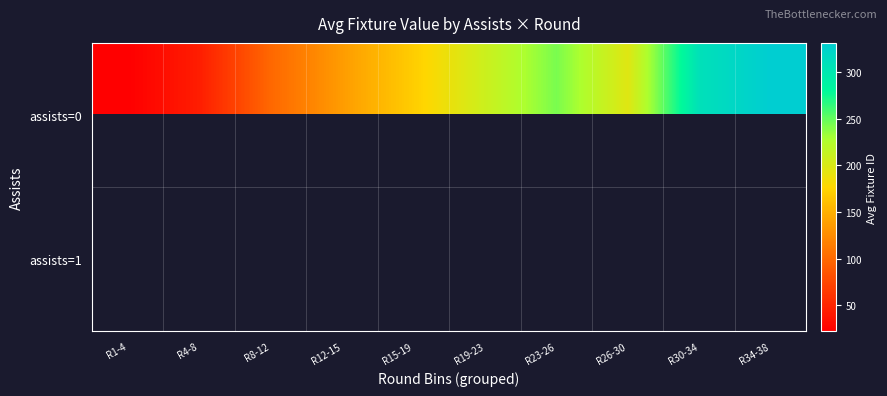

Which has a higher value, R19-23 or R12-15?

R19-23